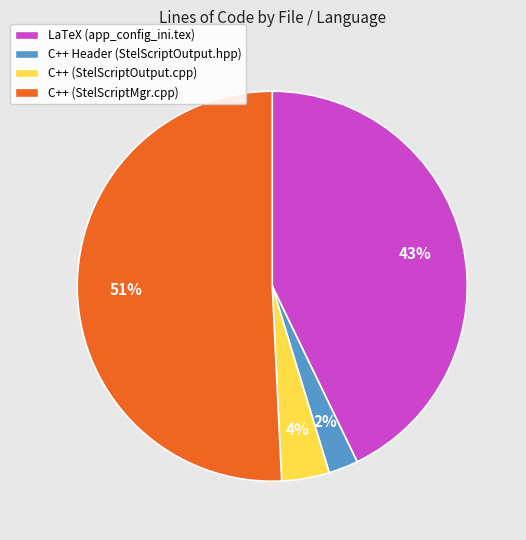

Combined, do C++ Header (StelScriptOutput.hpp) and LaTeX (app_config_ini.tex) account for over 50%?

No